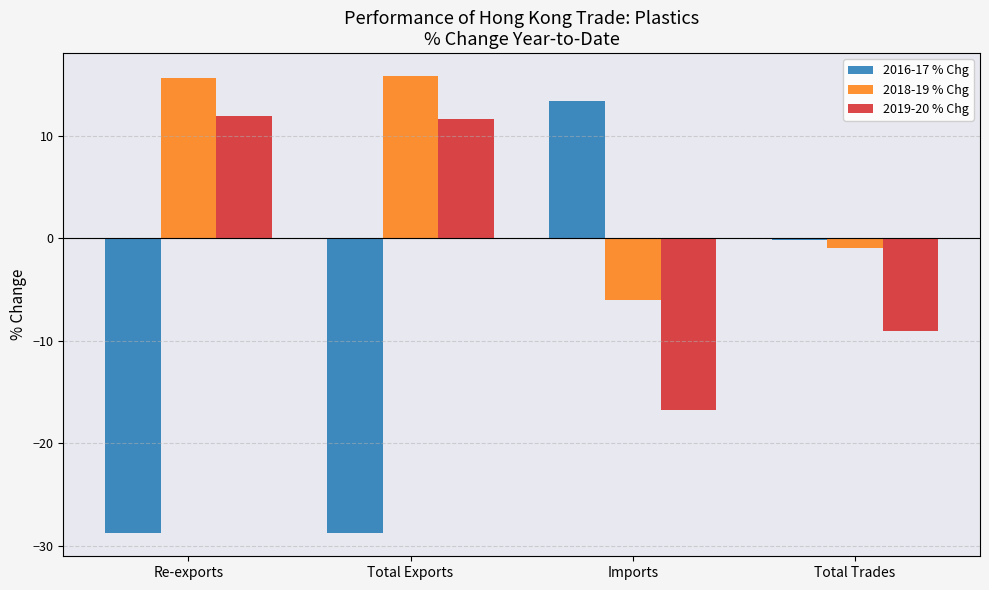

The value of 2018-19 % Chg at Re-exports is 4.1. True or false?

False